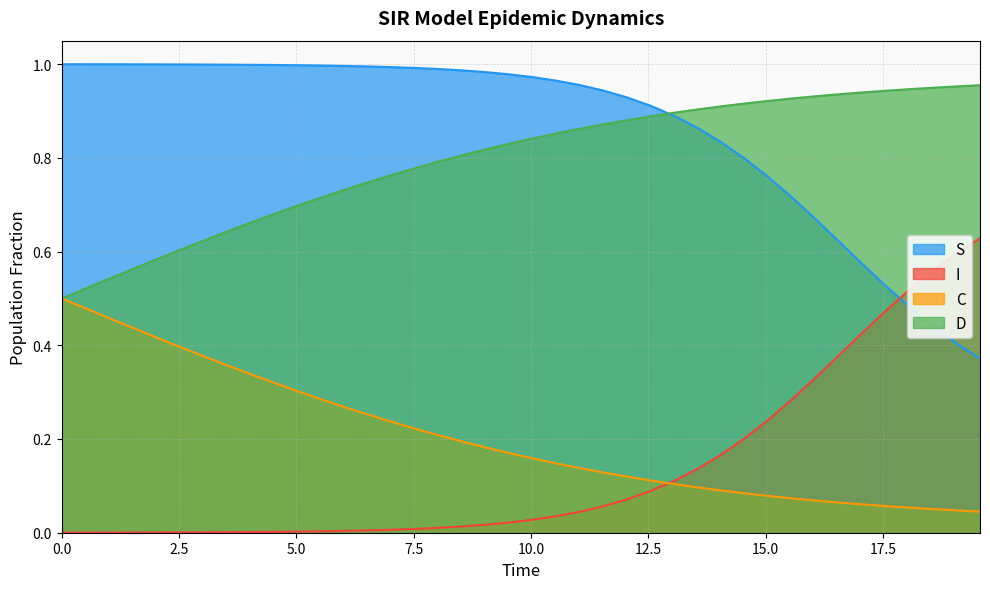

Which series has the widest spread of values?

I